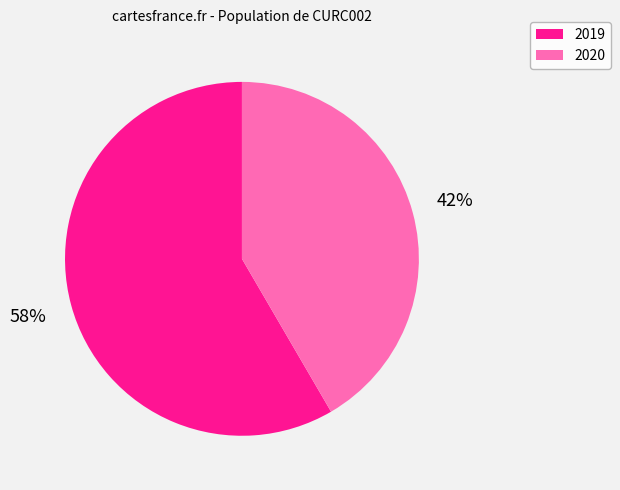

To the nearest percent, what is the average slice percentage?

50%